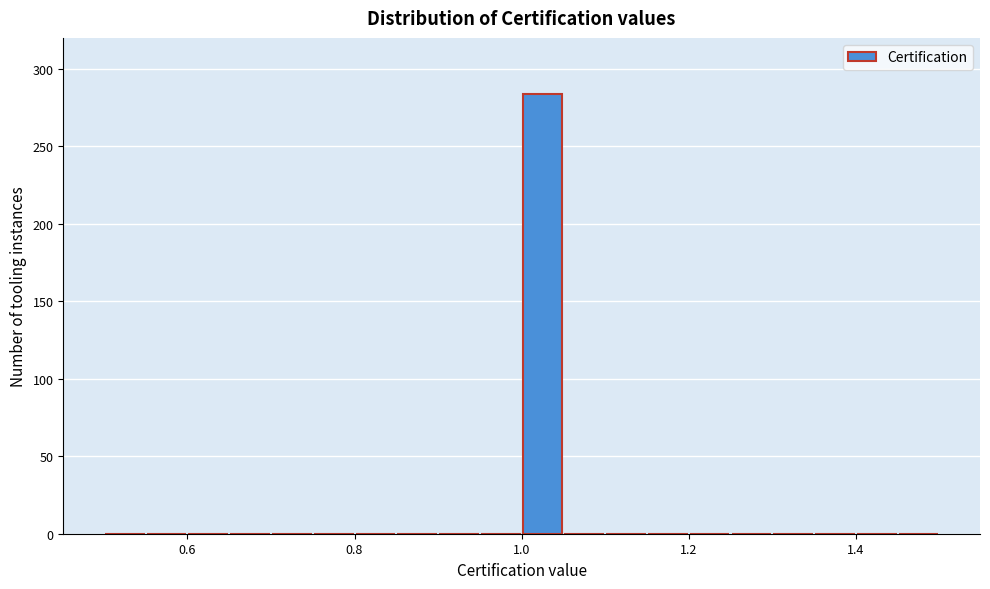

Around what value on the x-axis is the tallest bar? Give the approximate position of its centre, as read against the axis.

1.02